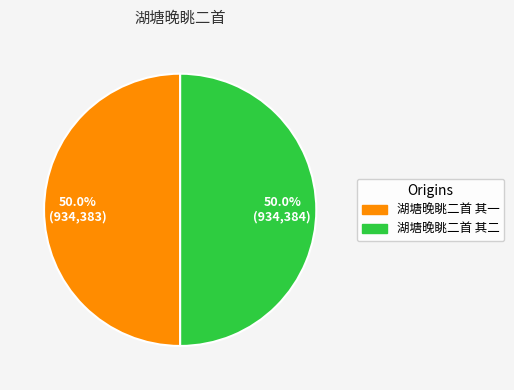

What portion of the pie excludes 湖塘晚眺二首 其二?

50.0%